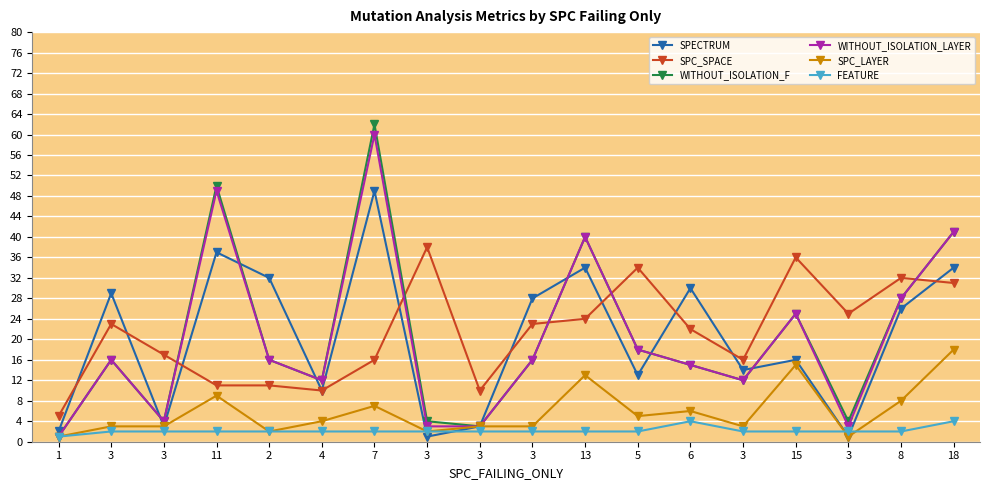

Which series has the largest range (max minus min)?

WITHOUT_ISOLATION_F